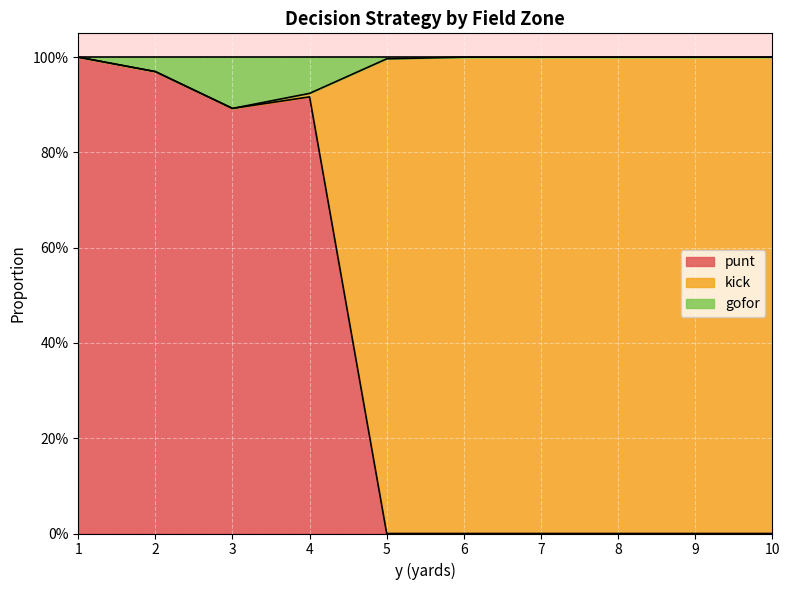

Which series has the widest spread of values?

punt